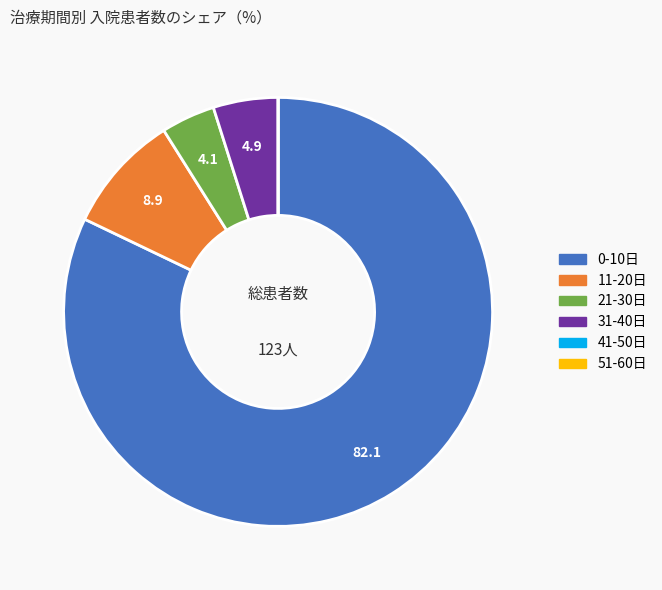

Is there any slice that represents more than half of the pie?

Yes